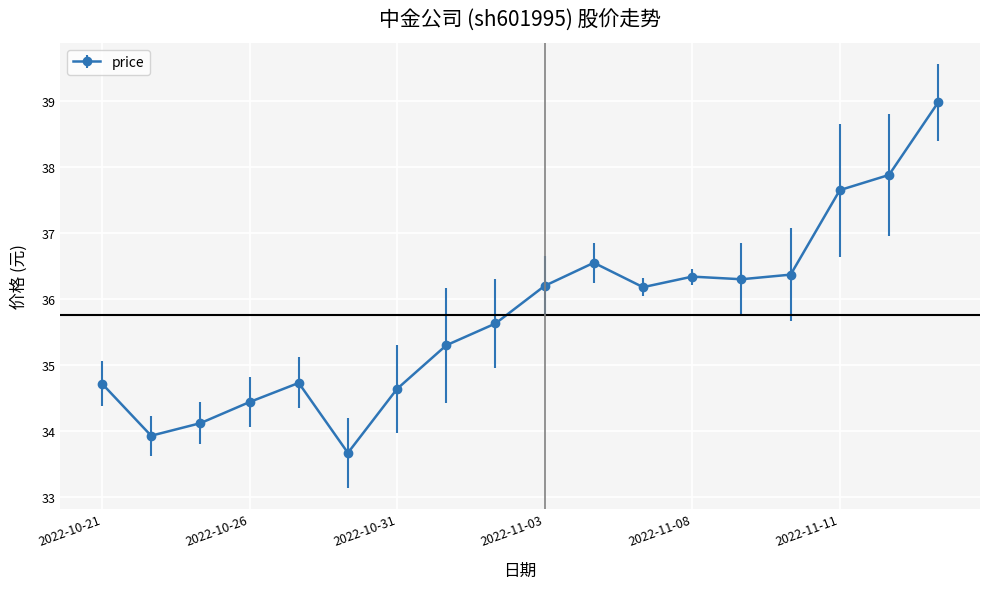

What is the maximum value shown in the chart?

39.0